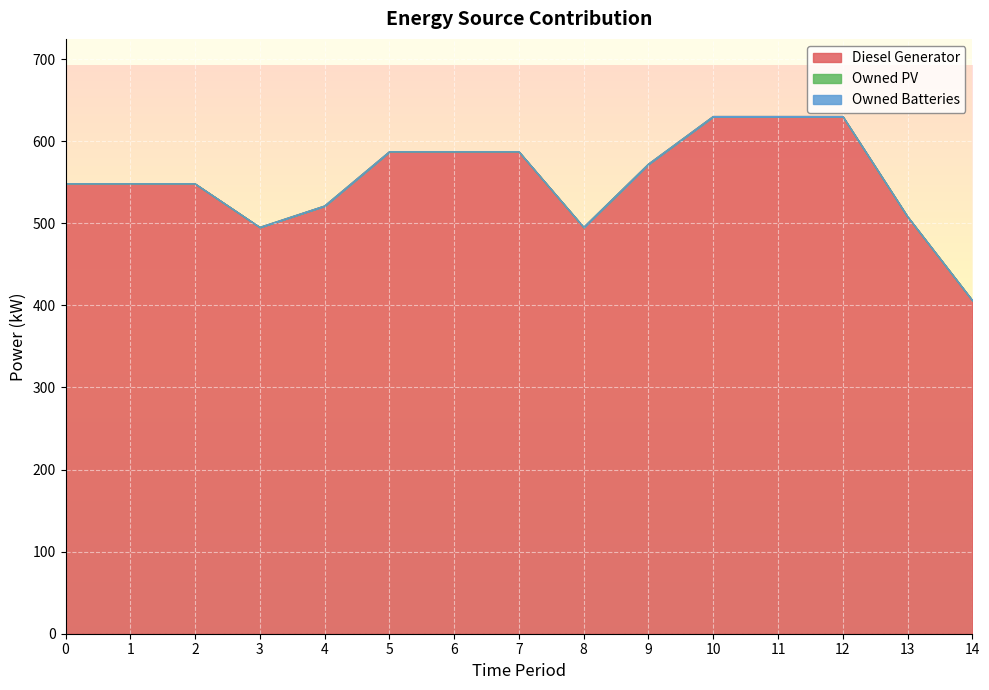

Reading left to right, transcribe all the data shown in this chart.

Diesel Generator: 0=548	1=548	2=548	3=495	4=521	5=587	6=587	7=587	8=495	9=572	10=630	11=630	12=630	13=508	14=406
Owned PV: 0=0	1=0	2=0	3=0	4=0	5=0	6=0	7=0	8=0	9=0	10=0	11=0	12=0	13=0	14=0
Owned Batteries: 0=0	1=0	2=0	3=0	4=0	5=0	6=0	7=0	8=0	9=0	10=0	11=0	12=0	13=0	14=0